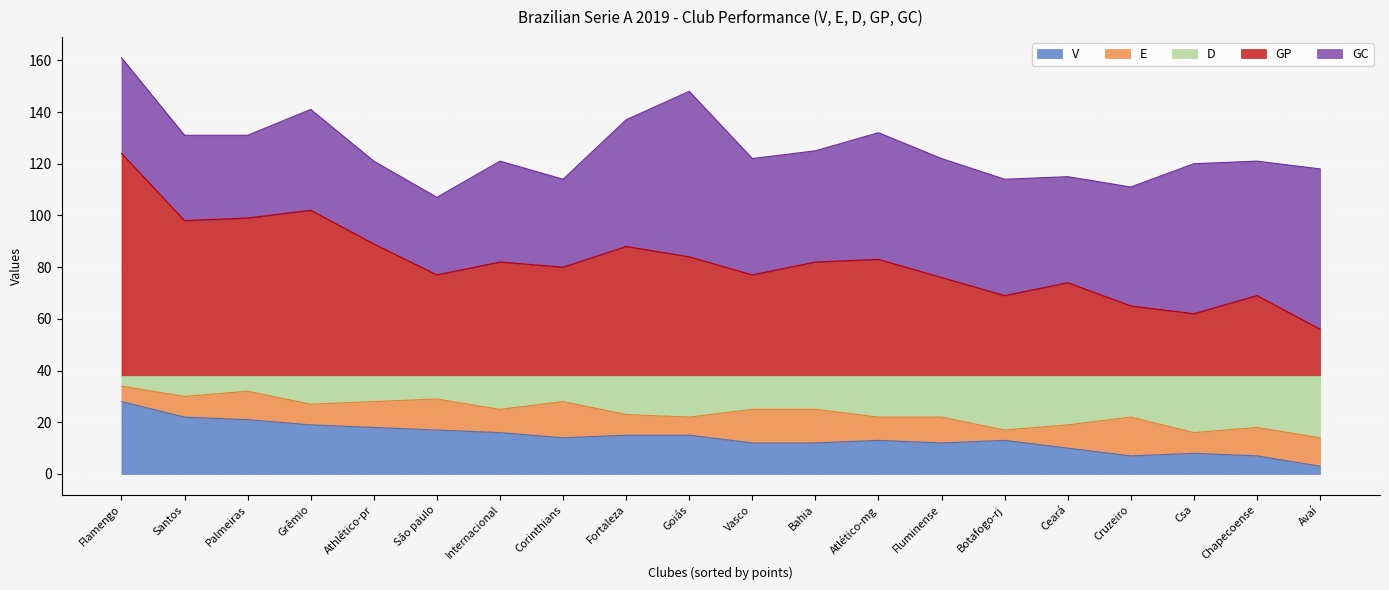

In V, how many points are lower than both neighbors (excluding endpoints)?

3